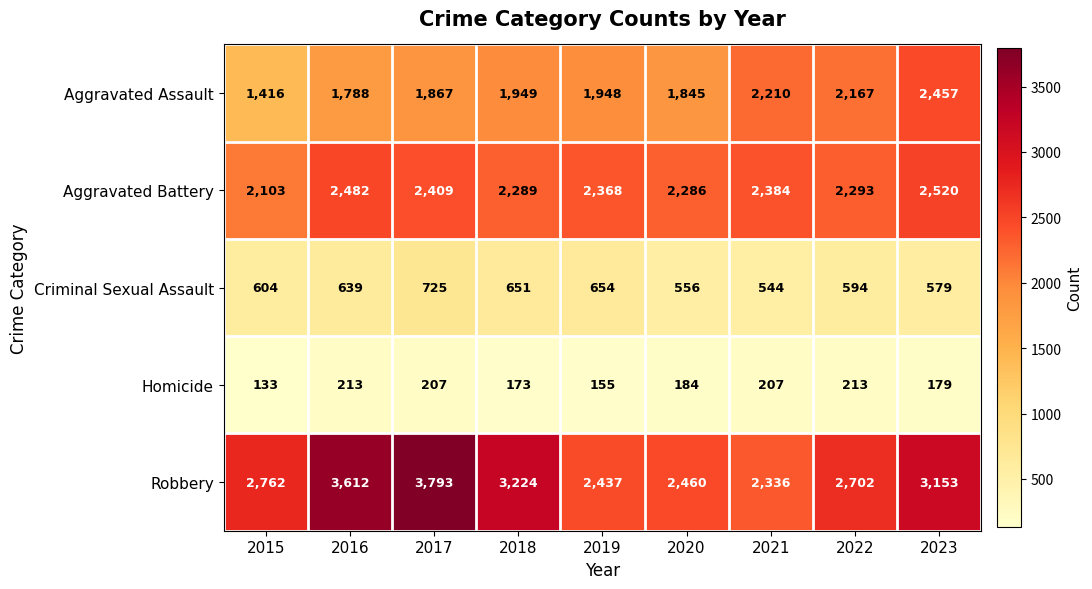

Where is Robbery nearest to the value 3064?

2023